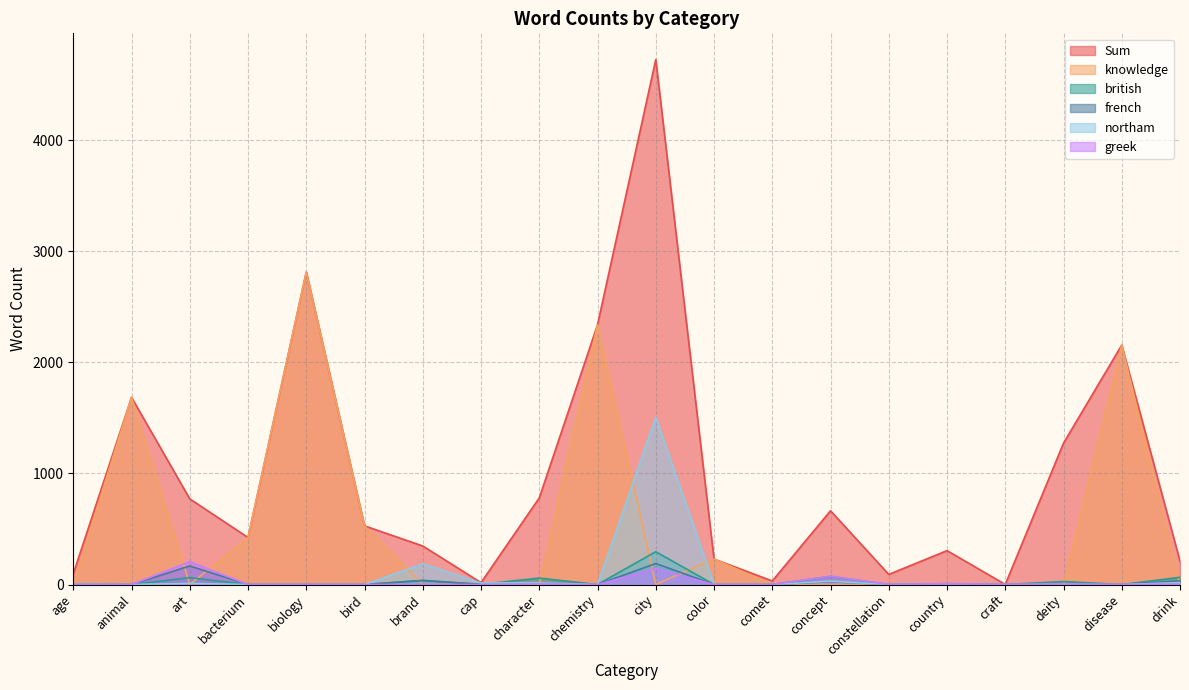

What is the total value across all series at country?

328